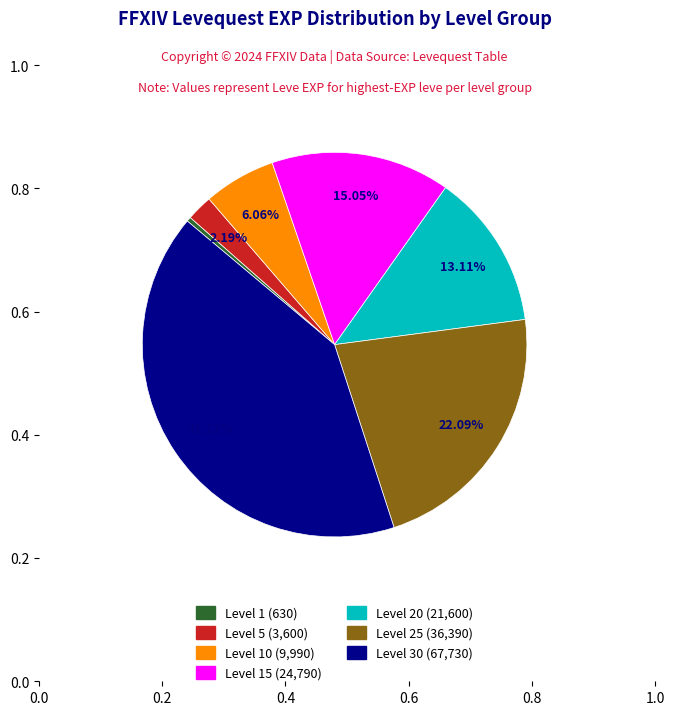

How many slices are in this pie chart?

7